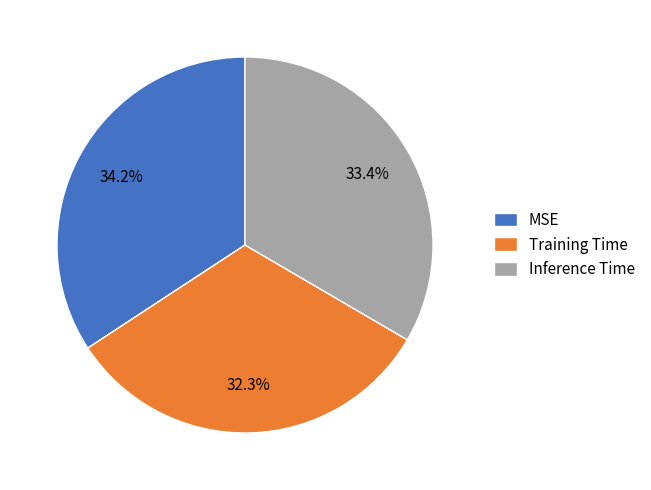

Which slice is the smallest?

Training Time